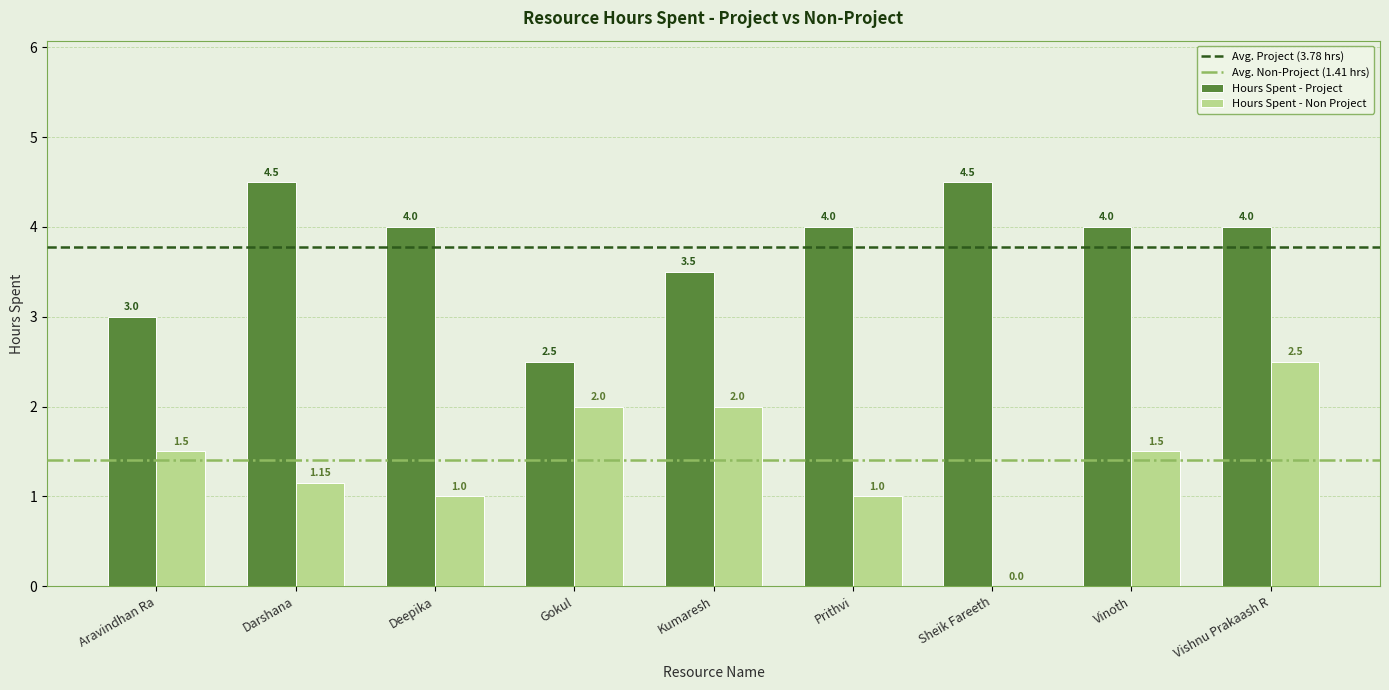

Are the bars horizontal?

No